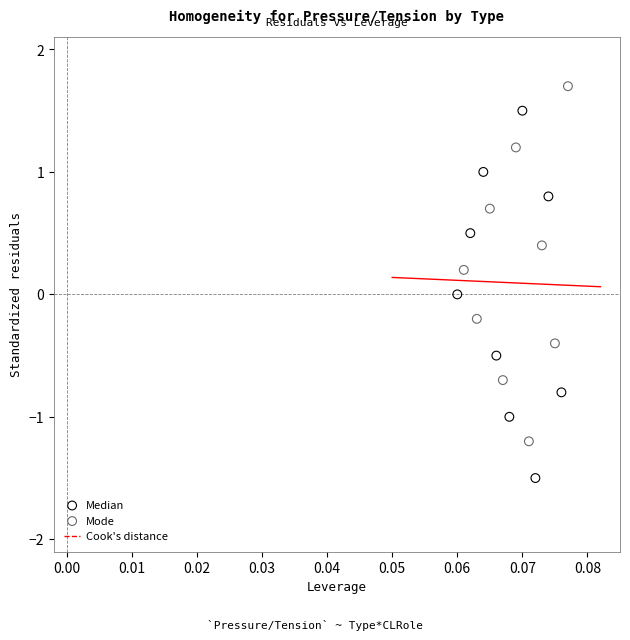

Which series contains the lowest Y value?

Median